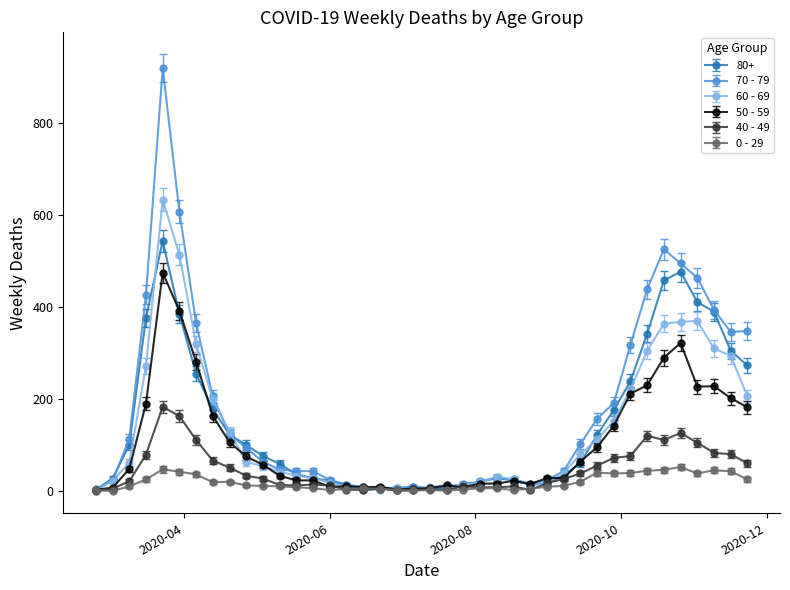

List the series in order of their peak value, highest first.

70 - 79, 60 - 69, 80+, 50 - 59, 40 - 49, 0 - 29